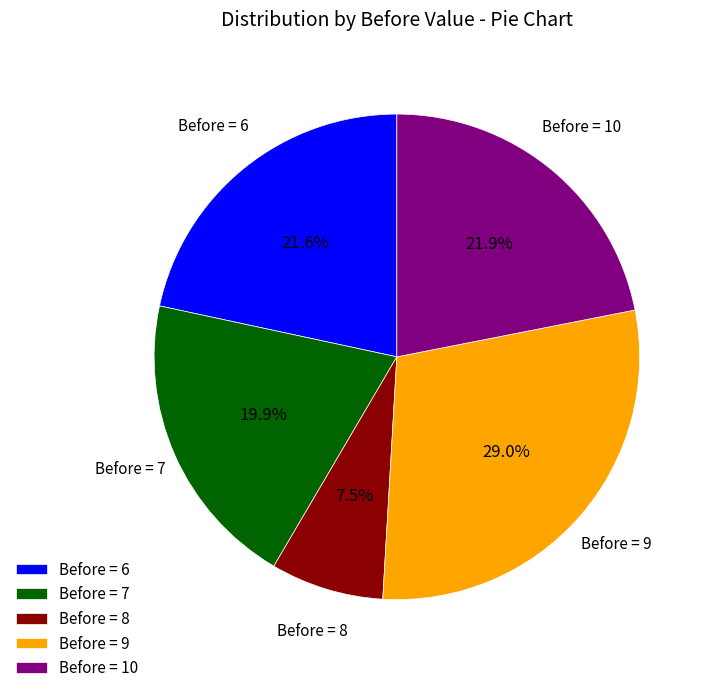

Approximately how many times larger is the value at Before = 10 compared to Before = 7?

1.1